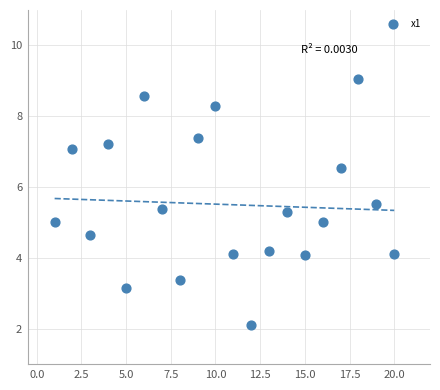

What is the range of Y values (max minus min)?

6.9